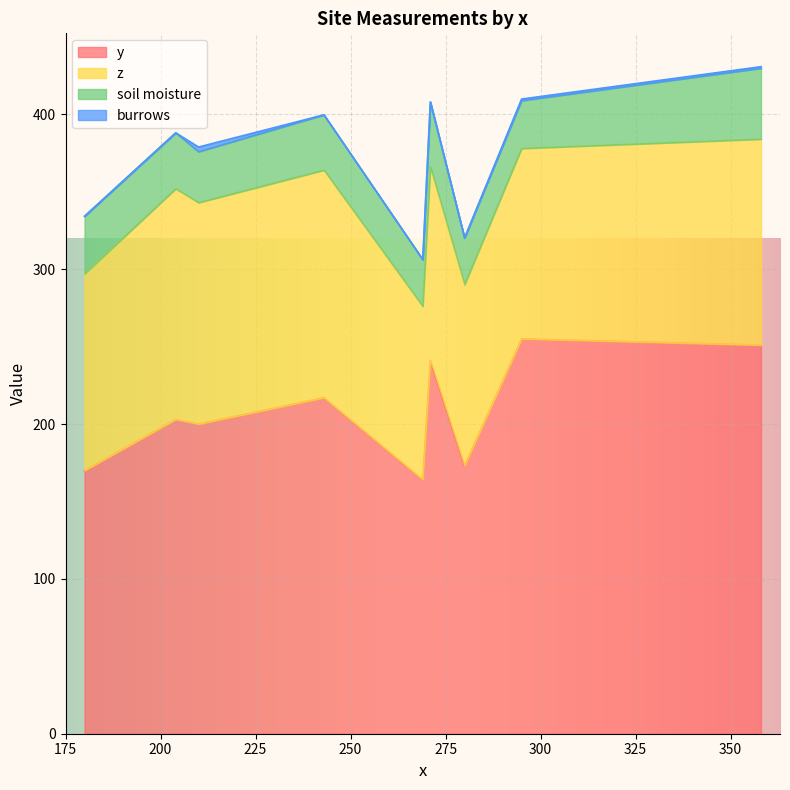

How many burrows values are between 0 and 1?

8